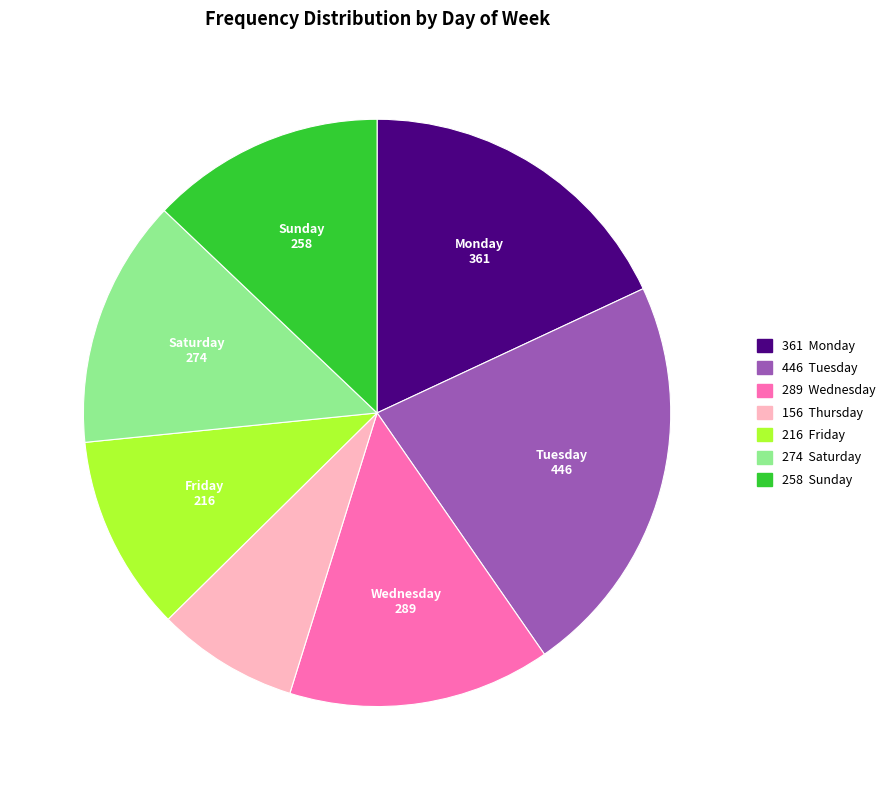

Is there a majority slice in this chart?

No